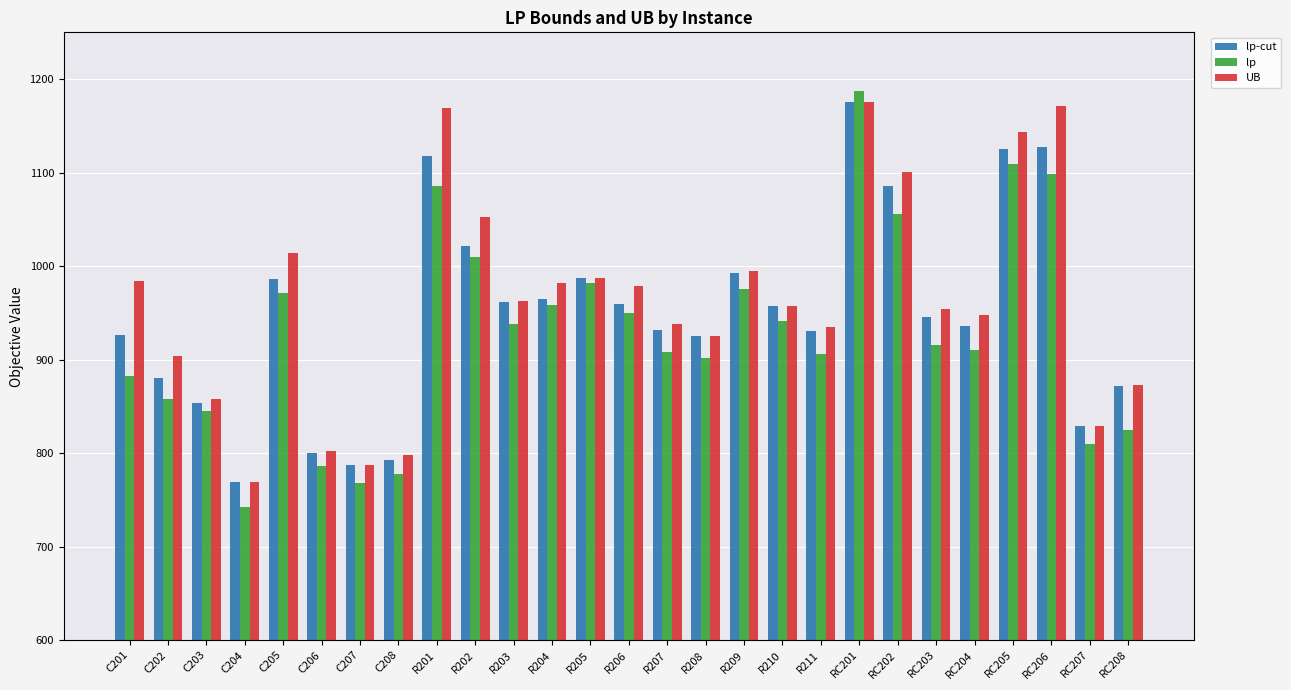

True or false: lp-cut has a value of 1021.1 at R202.

True